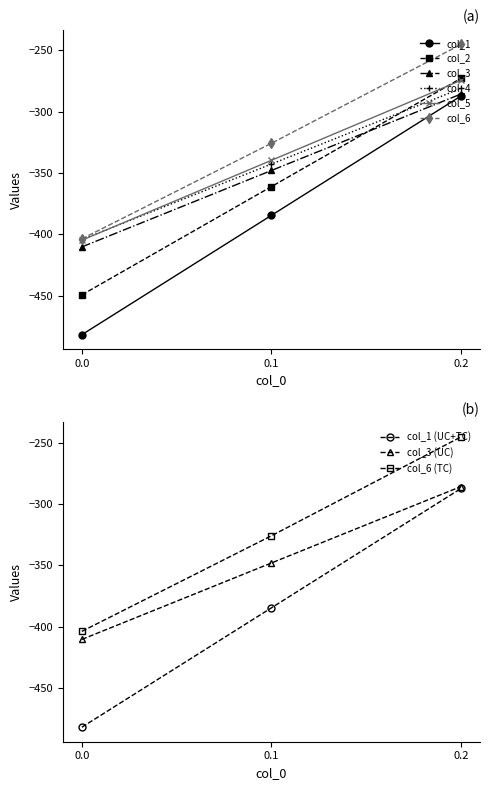

What is the value of the col_6 point at the 1st from the left?

-403.8